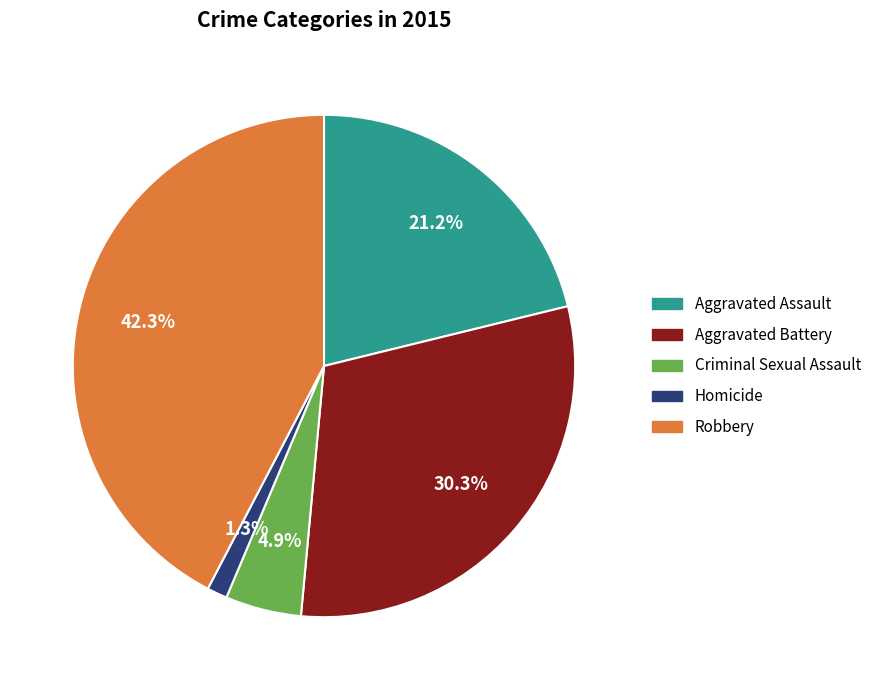

To the nearest percent, what portion does Robbery represent?

42%